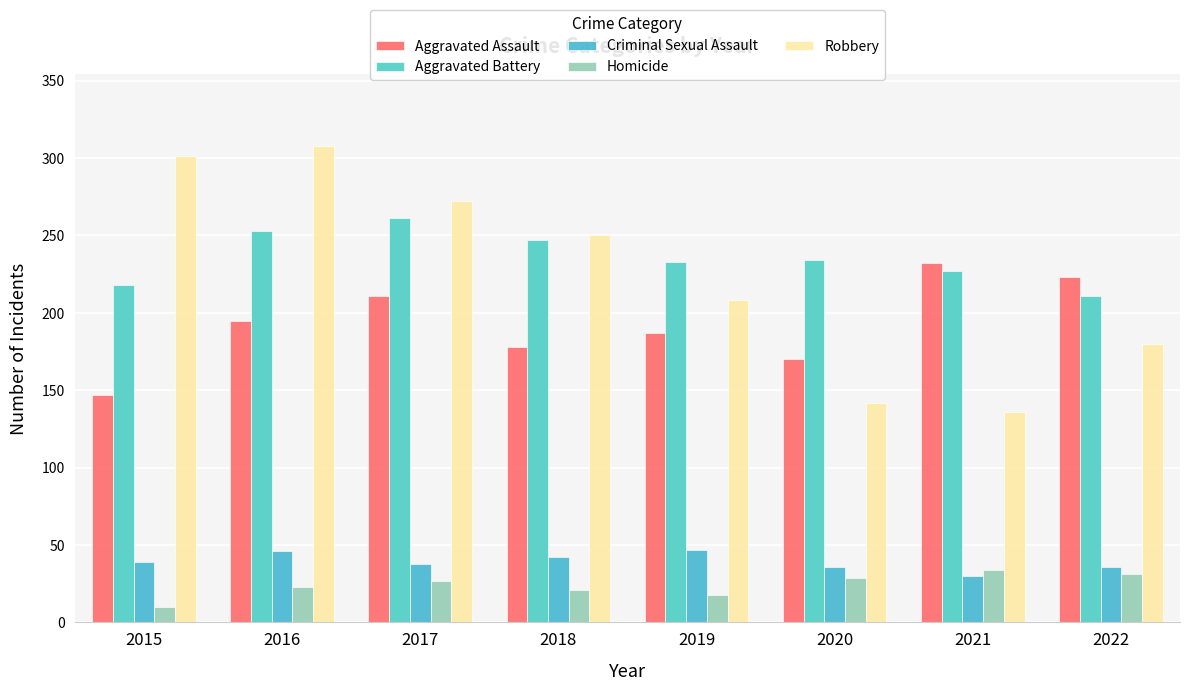

The Robbery series shows 45 at 2019. True or false?

False